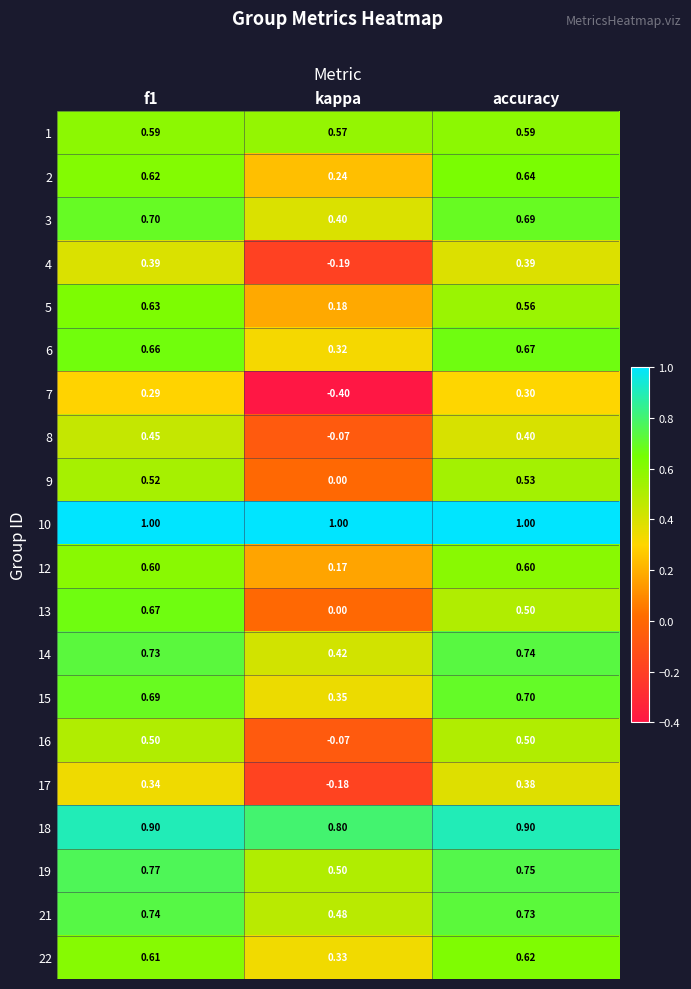

At which label is 22 closest to 0?

kappa